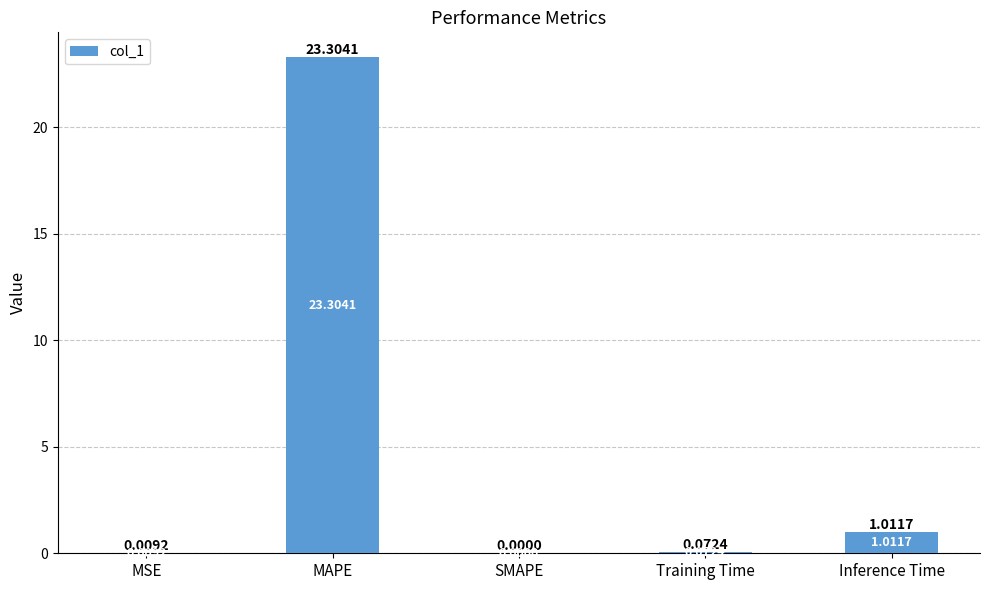

Which category has the highest value across all series?

MAPE